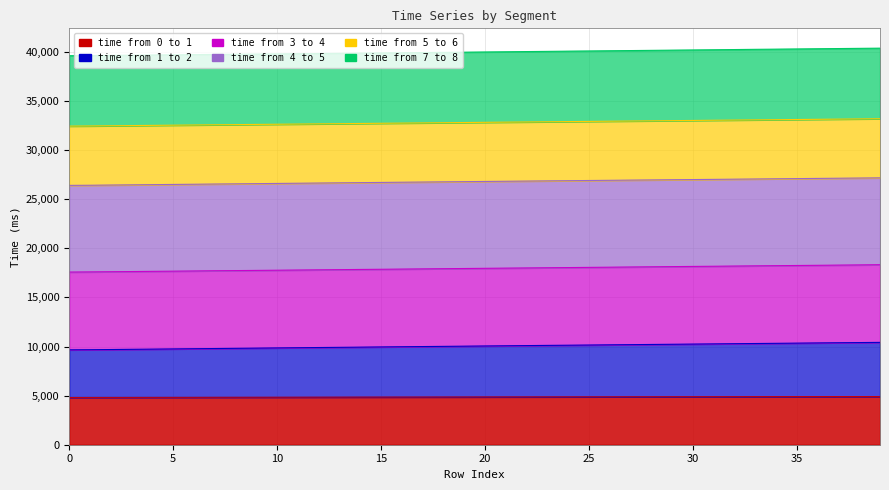

What is the difference between the time from 7 to 8 values at 3 and 4?

20